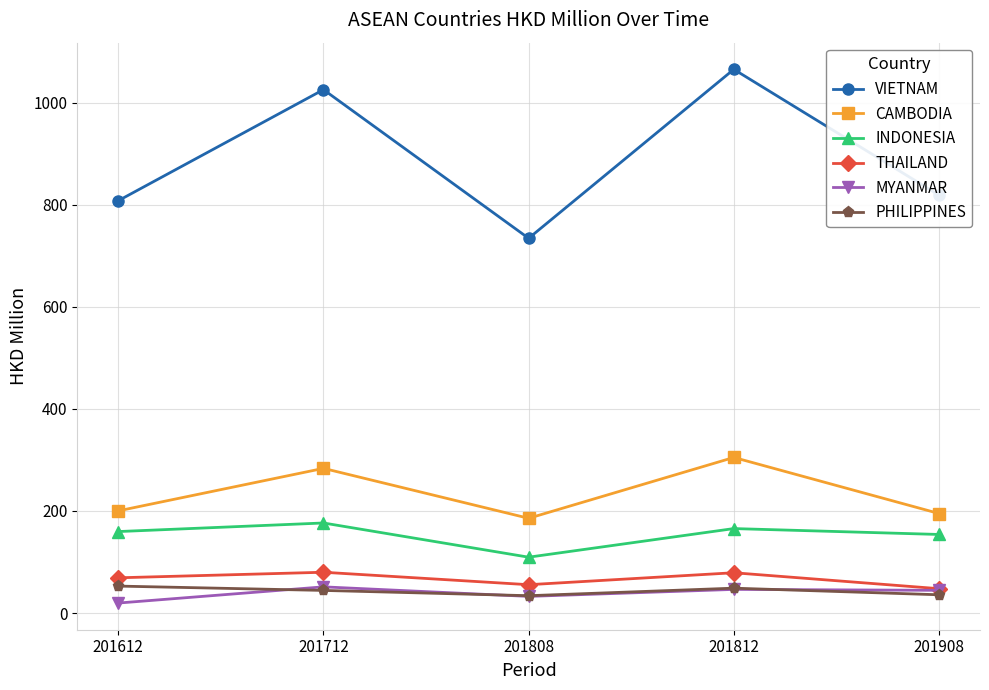

Does the chart have visible grid lines?

Yes